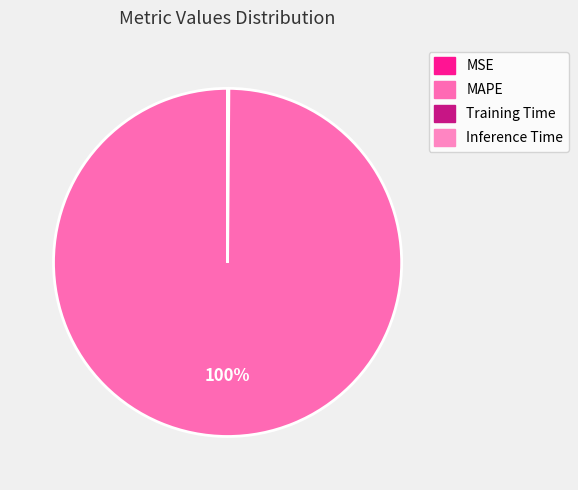

Which slice is the smallest?

Inference Time